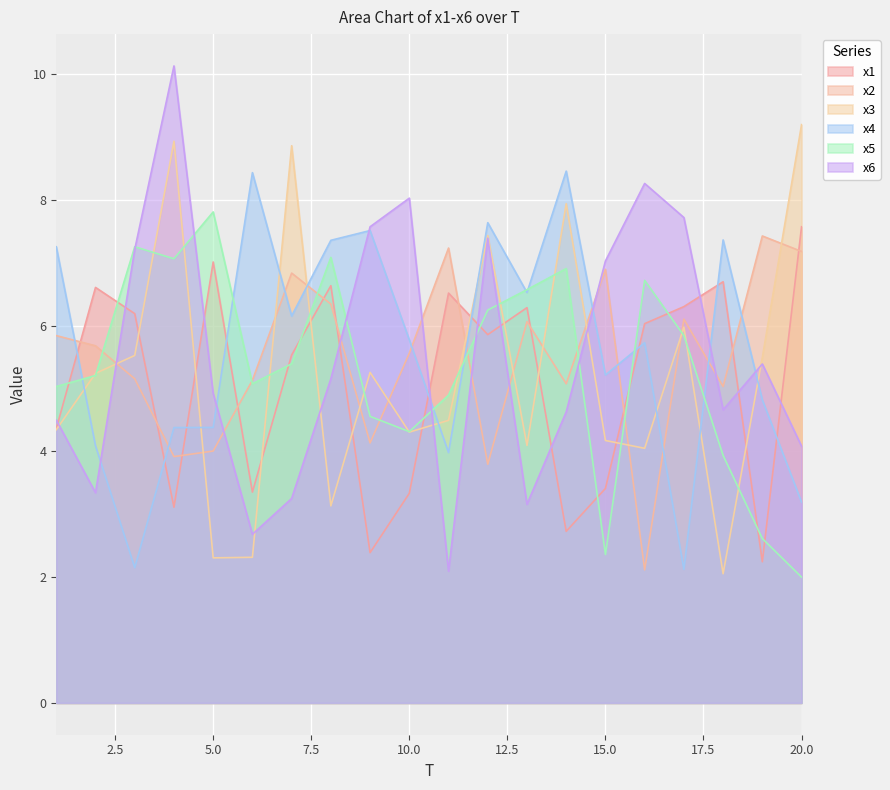

Is it true that x1 equals 0.9 at 19?

False